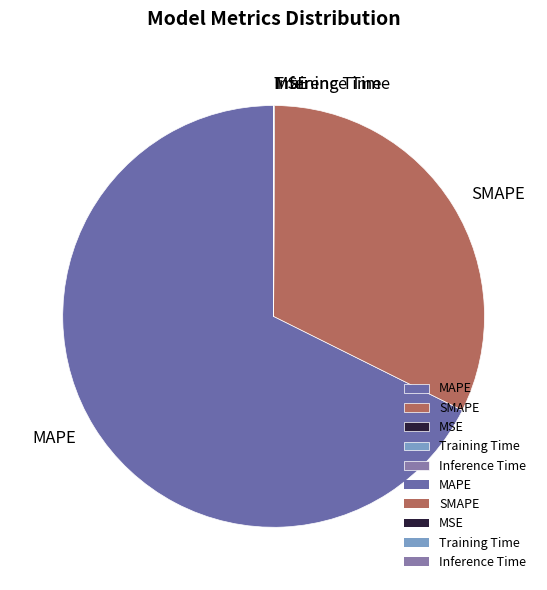

True or false: SMAPE accounts for 40% of the total.

False